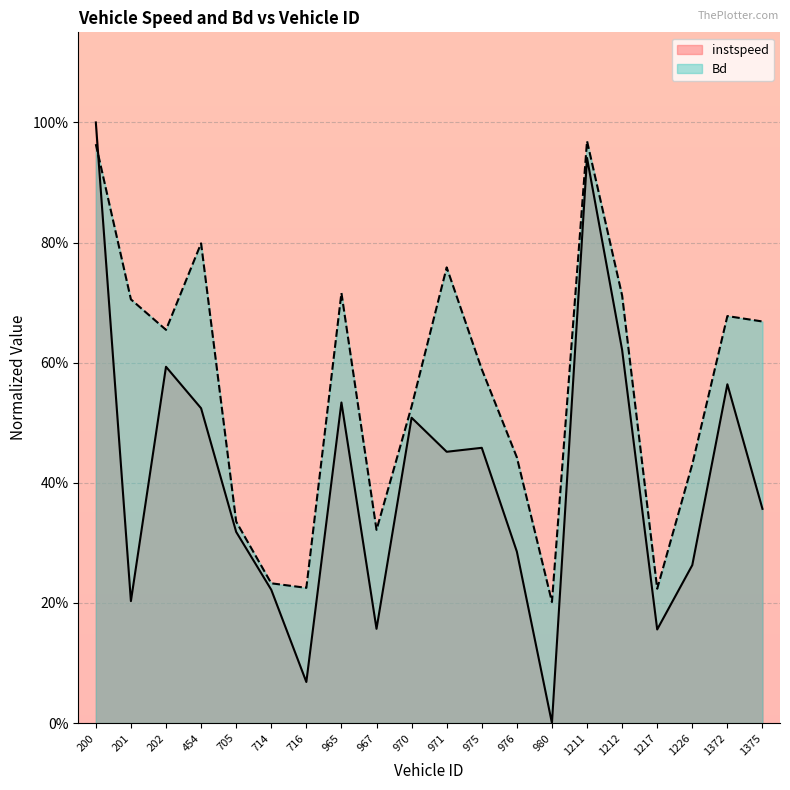

Between 975 and 1212, which is larger?

1212